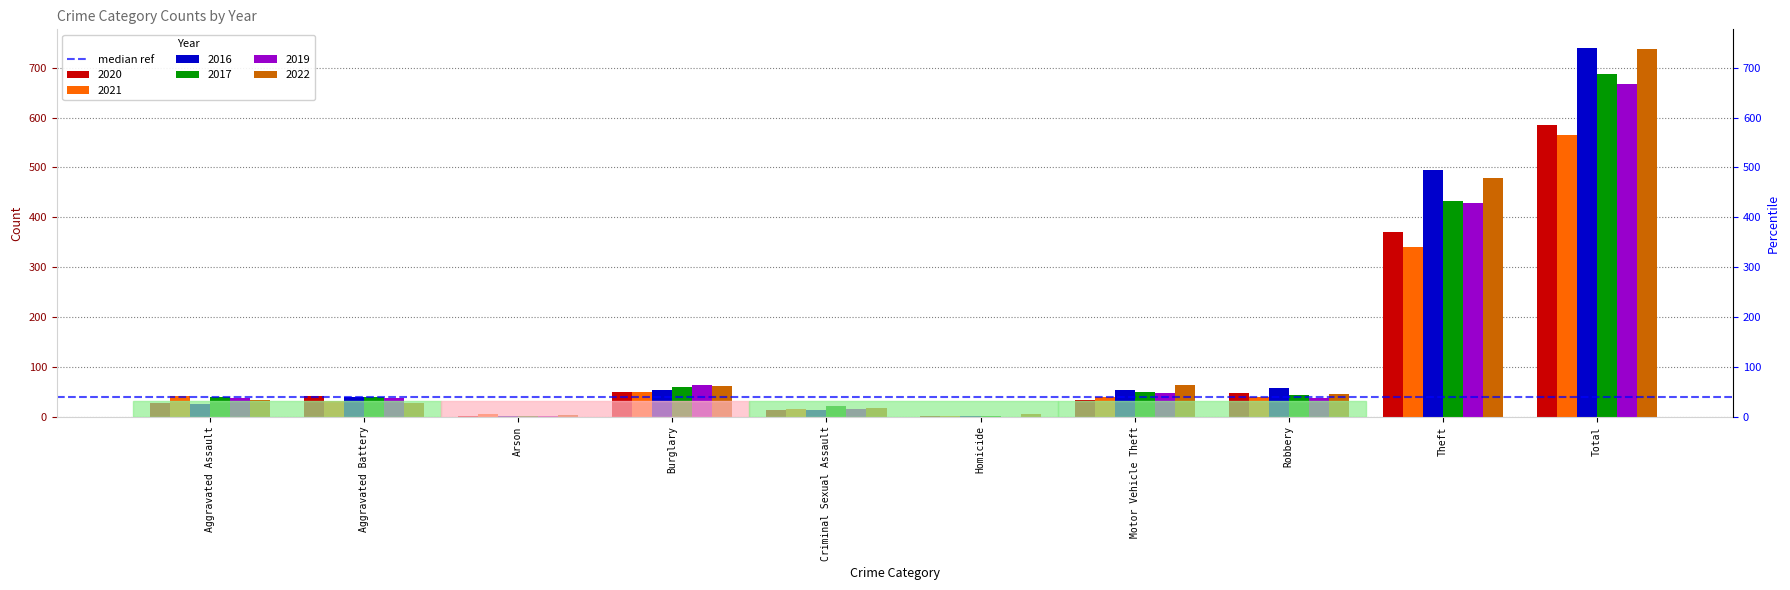

Reading left to right, what are all the values shown in this chart?

2020: 27	41	2	49	14	2	33	47	371	586
2021: 42	31	6	50	15	1	40	39	341	565
2016: 26	40	1	53	13	2	53	58	494	740
2017: 39	39	1	60	21	2	49	44	433	688
2019: 37	37	2	63	16	0	47	37	428	667
2022: 33	28	3	62	18	5	63	46	479	737